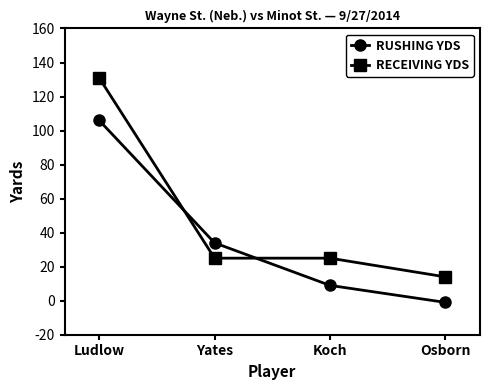

Which label corresponds to the largest value in the chart?

Ludlow